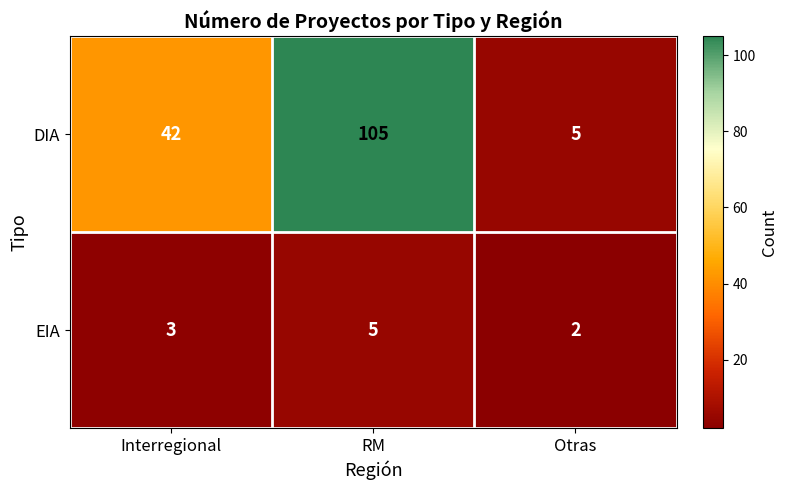

Read the DIA value at RM.

105